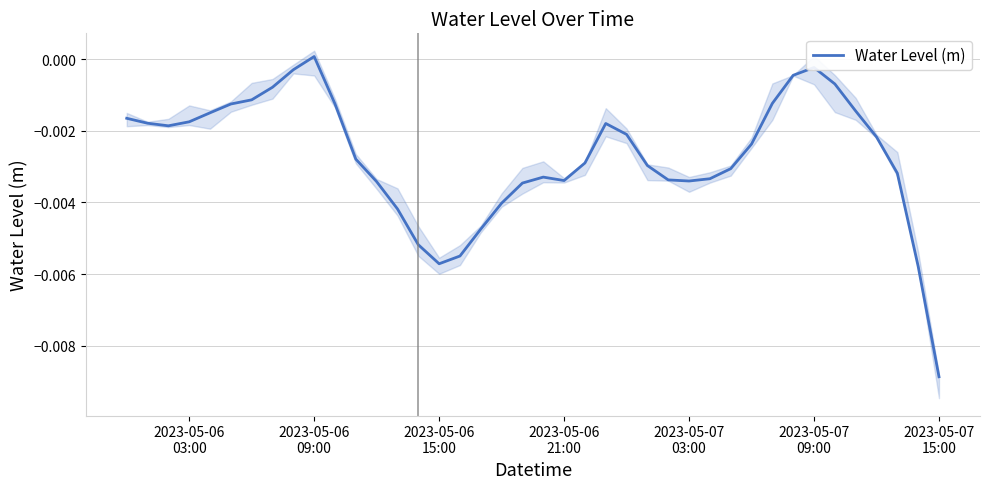

What is the label of the 16th point from the left?

2023-05-06 15:00